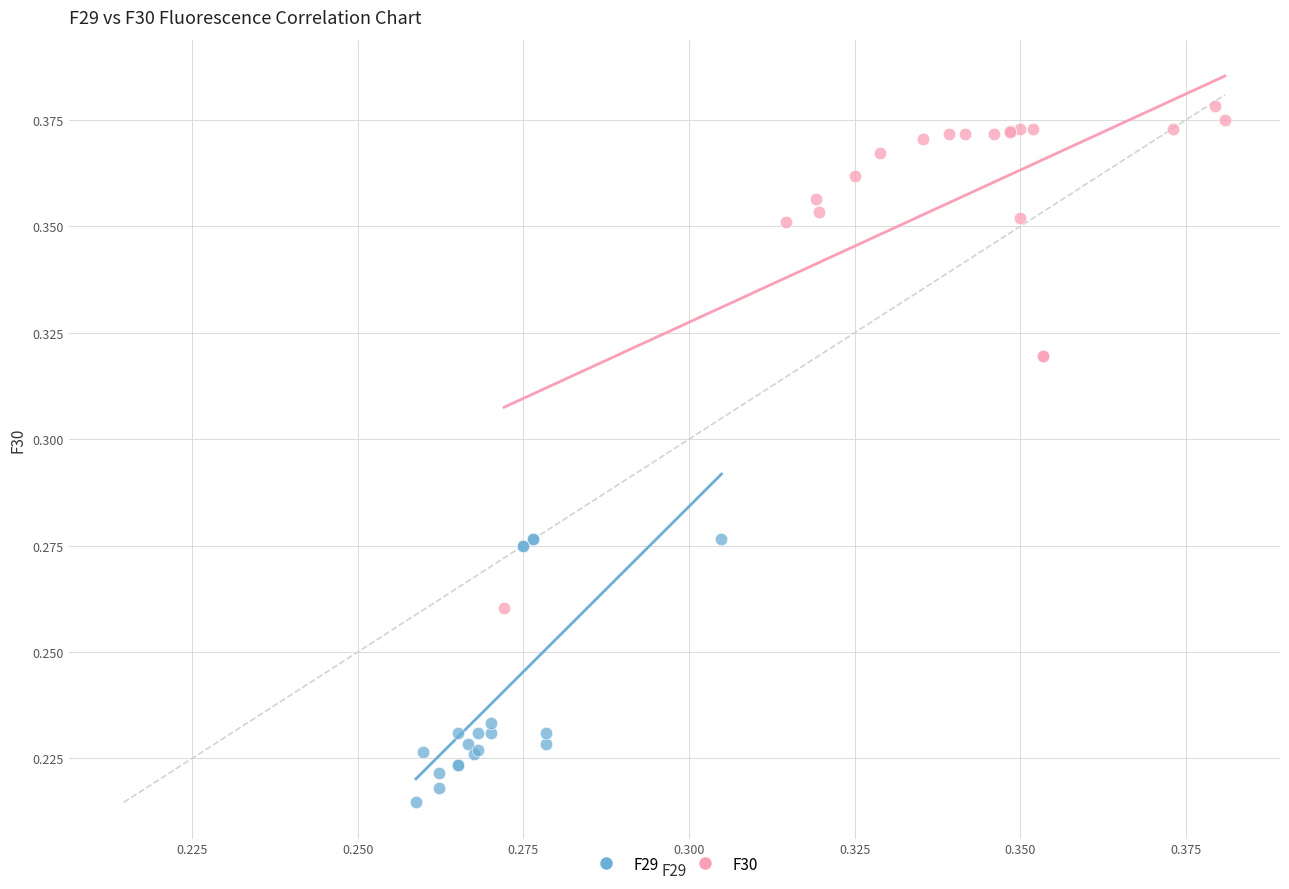

Which series reaches the maximum Y coordinate?

F30